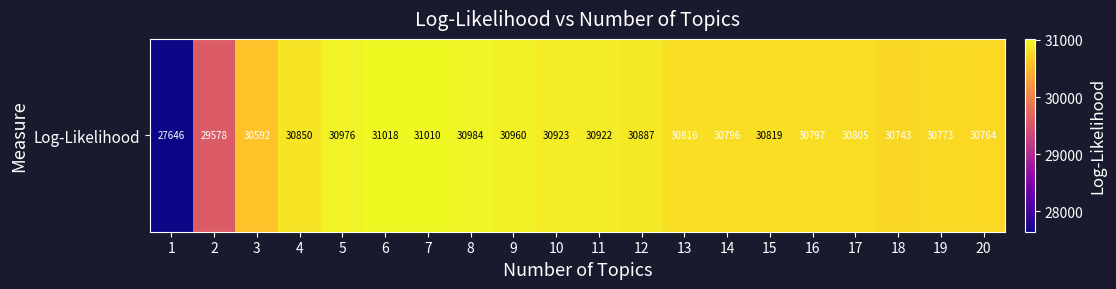

At which category does the chart reach its minimum across all series?

1